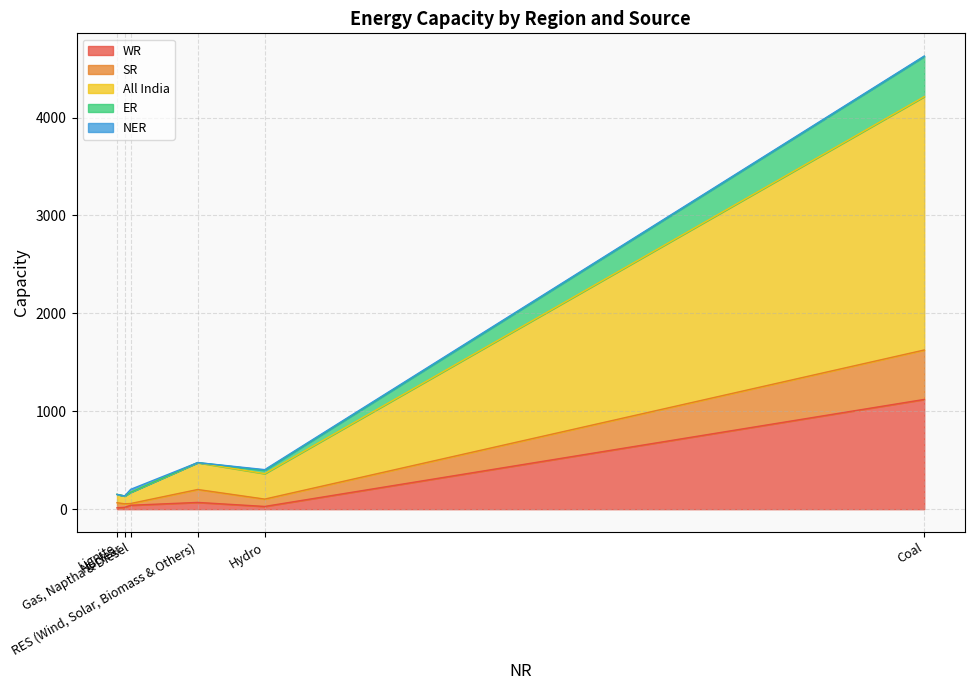

What is the total value across all series at RES (Wind, Solar, Biomass & Others)?

476